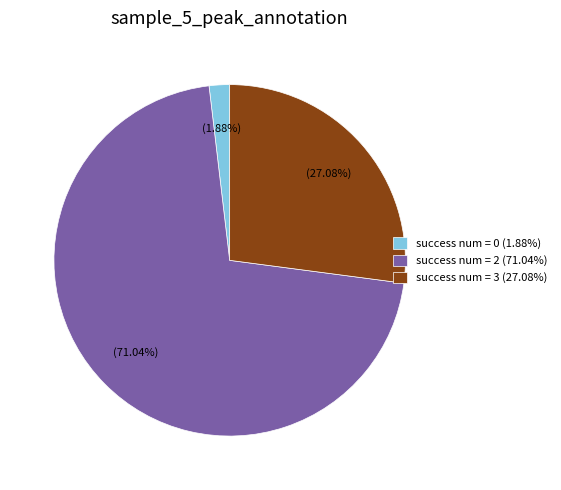

Which slice is the smallest?

success num = 0 (1.88%)